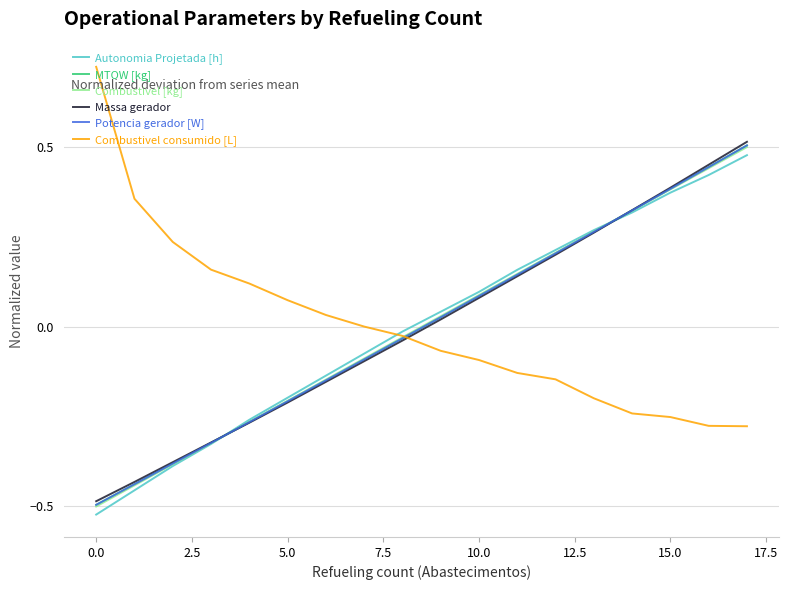

How many series are shown in this chart?

6